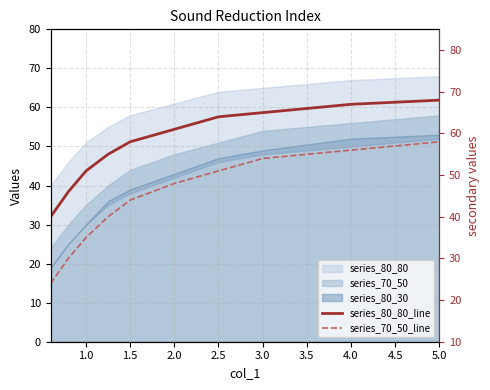

At which label is series_80_80_line closest to 54?

2.0